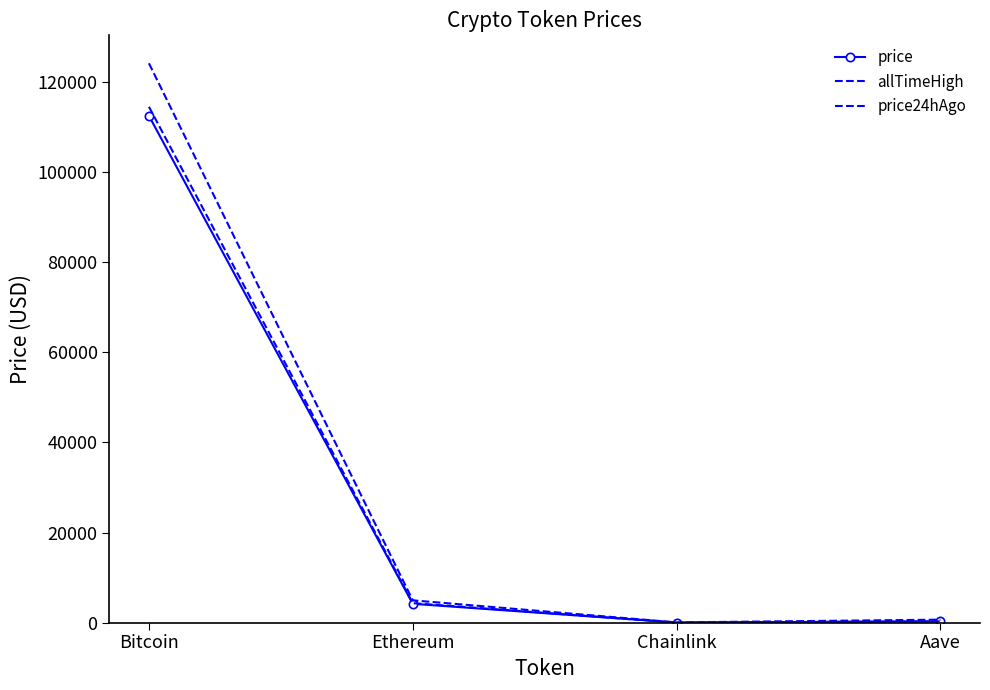

At which category does the chart reach its minimum across all series?

Chainlink